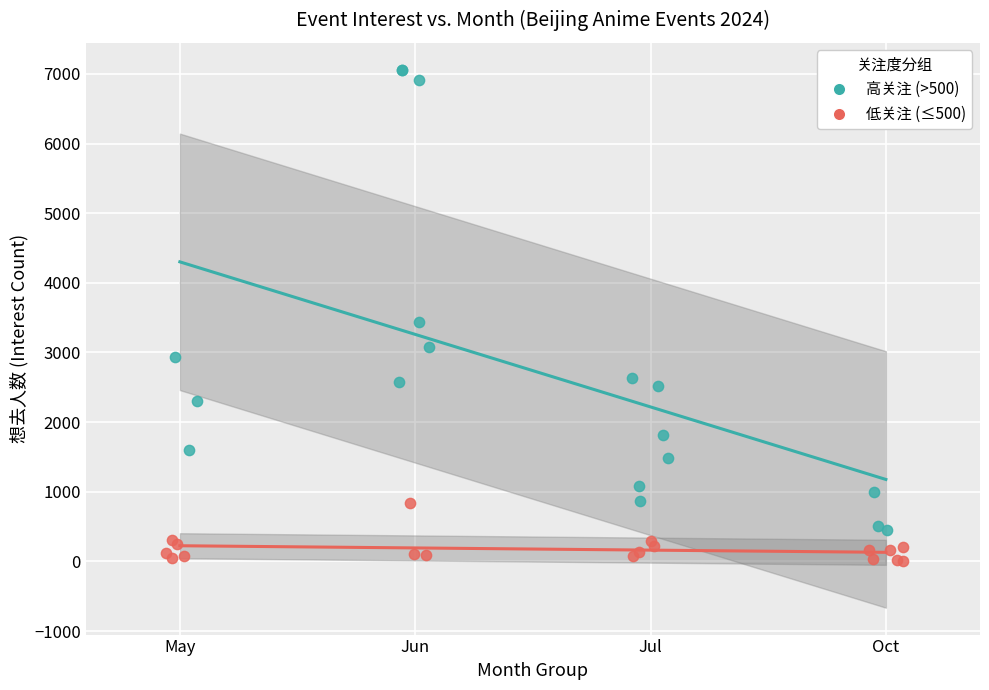

Which series contains the lowest Y value?

低关注 (≤500)